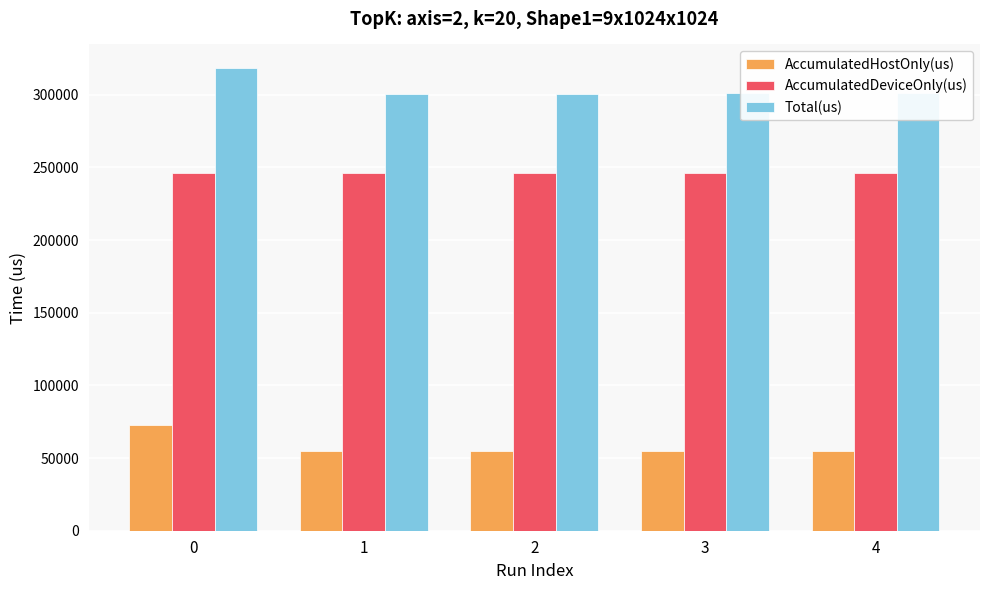

Is it true that AccumulatedDeviceOnly(us) equals 246261.5 at 2?

True